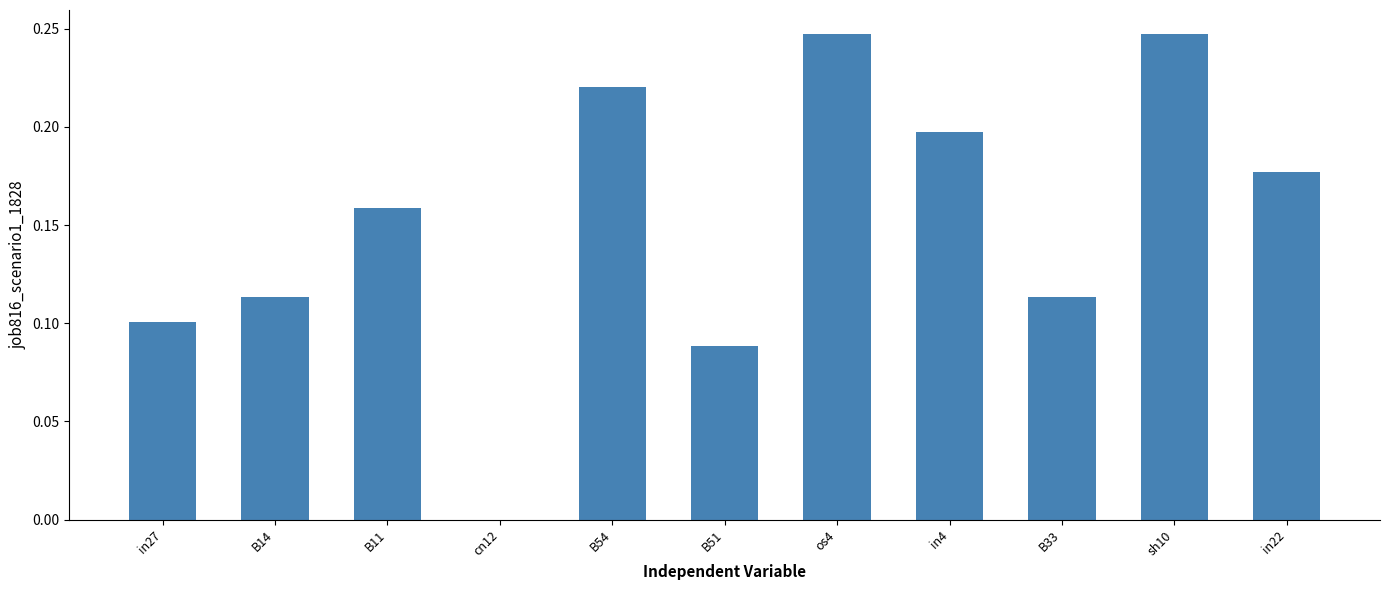

What is the change in value from cn12 to B54?

+0.2